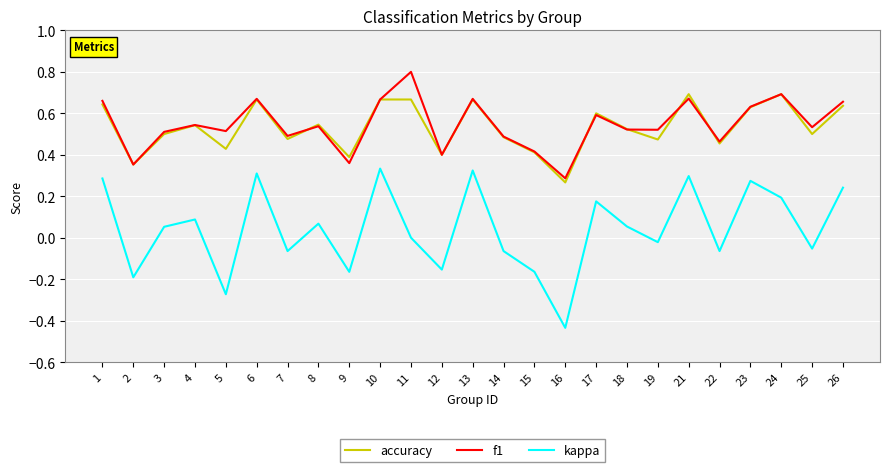

Is the value of f1 at 12 greater than the value of accuracy at 2?

Yes